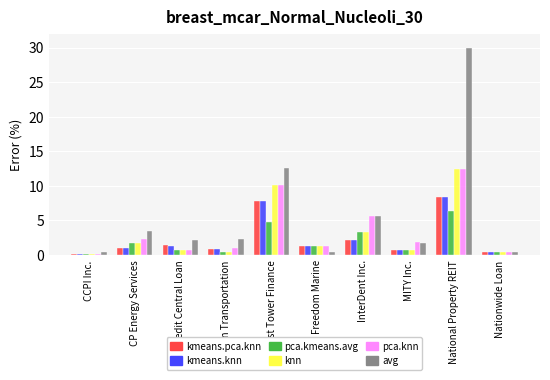

Where is avg nearest to the value 15?

First Tower Finance